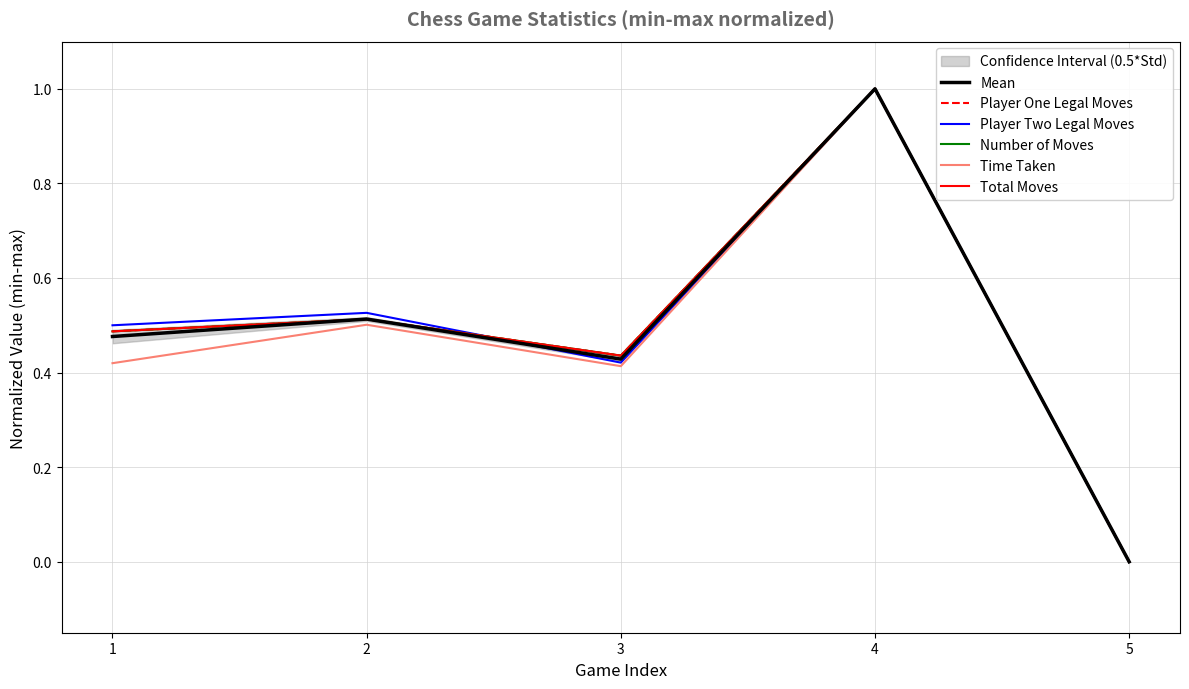

True or false: Total Moves and Player One Legal Moves intersect in this chart.

False